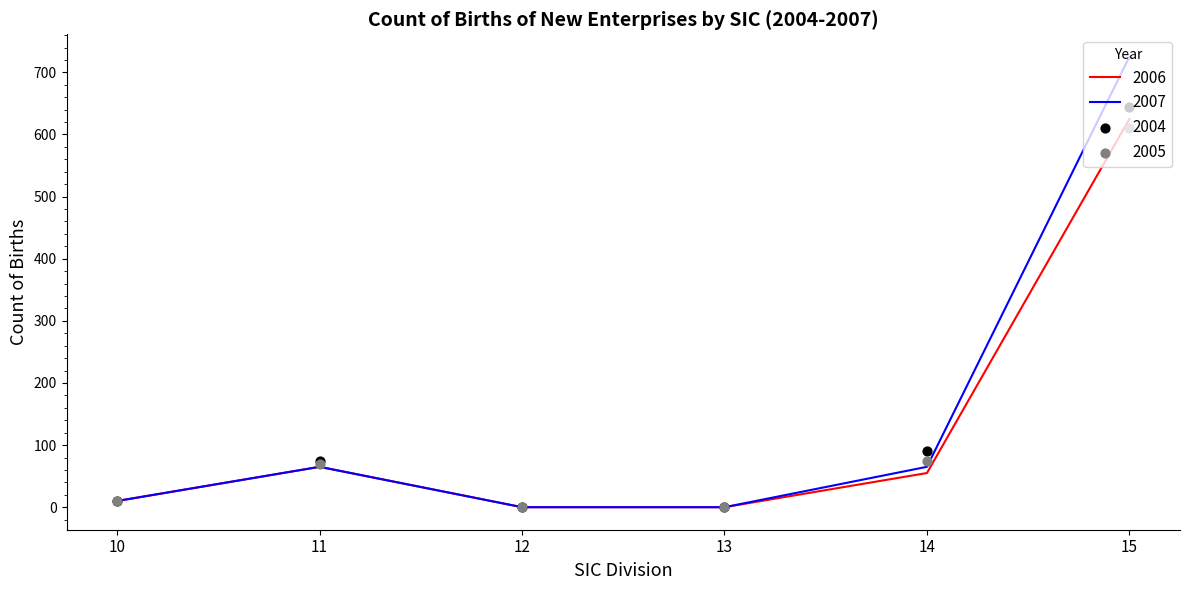

At how many categories does at least one series exceed 36?

3